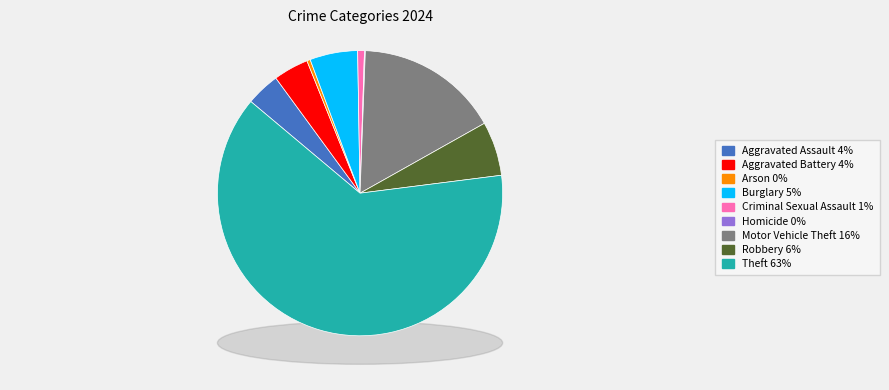

The Motor Vehicle Theft slice represents 5% of the pie. True or false?

False